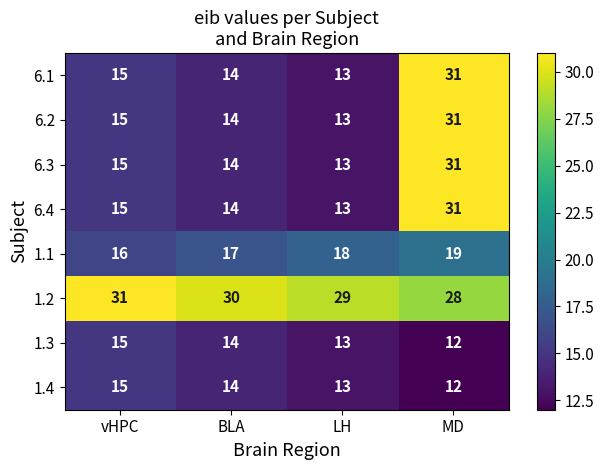

What is the spread (max minus min) of values at MD?

19